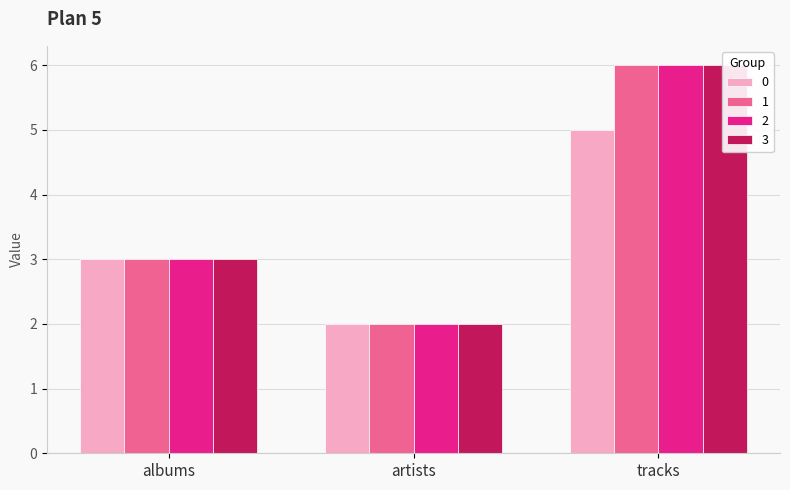

How many series are shown in this chart?

4